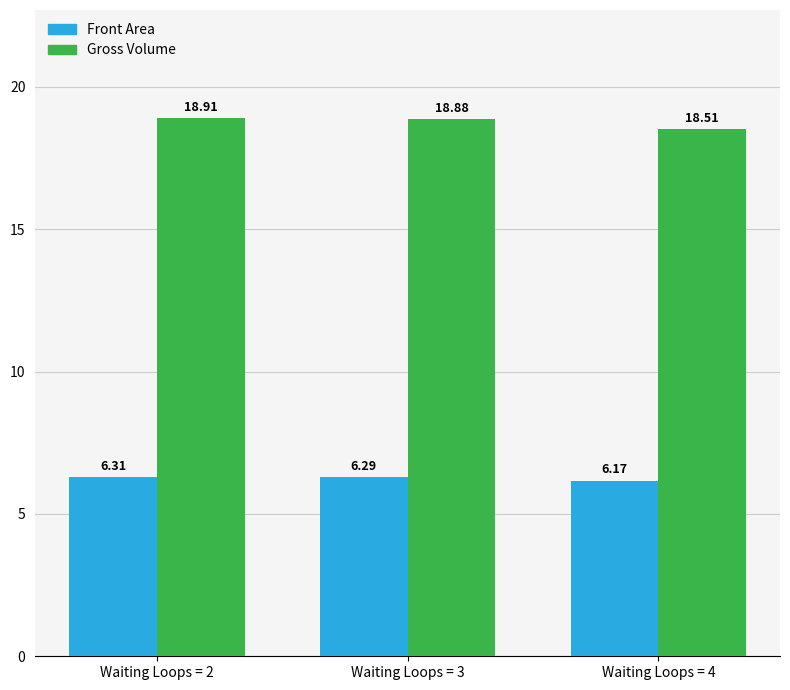

How many bars are there in each group?

2